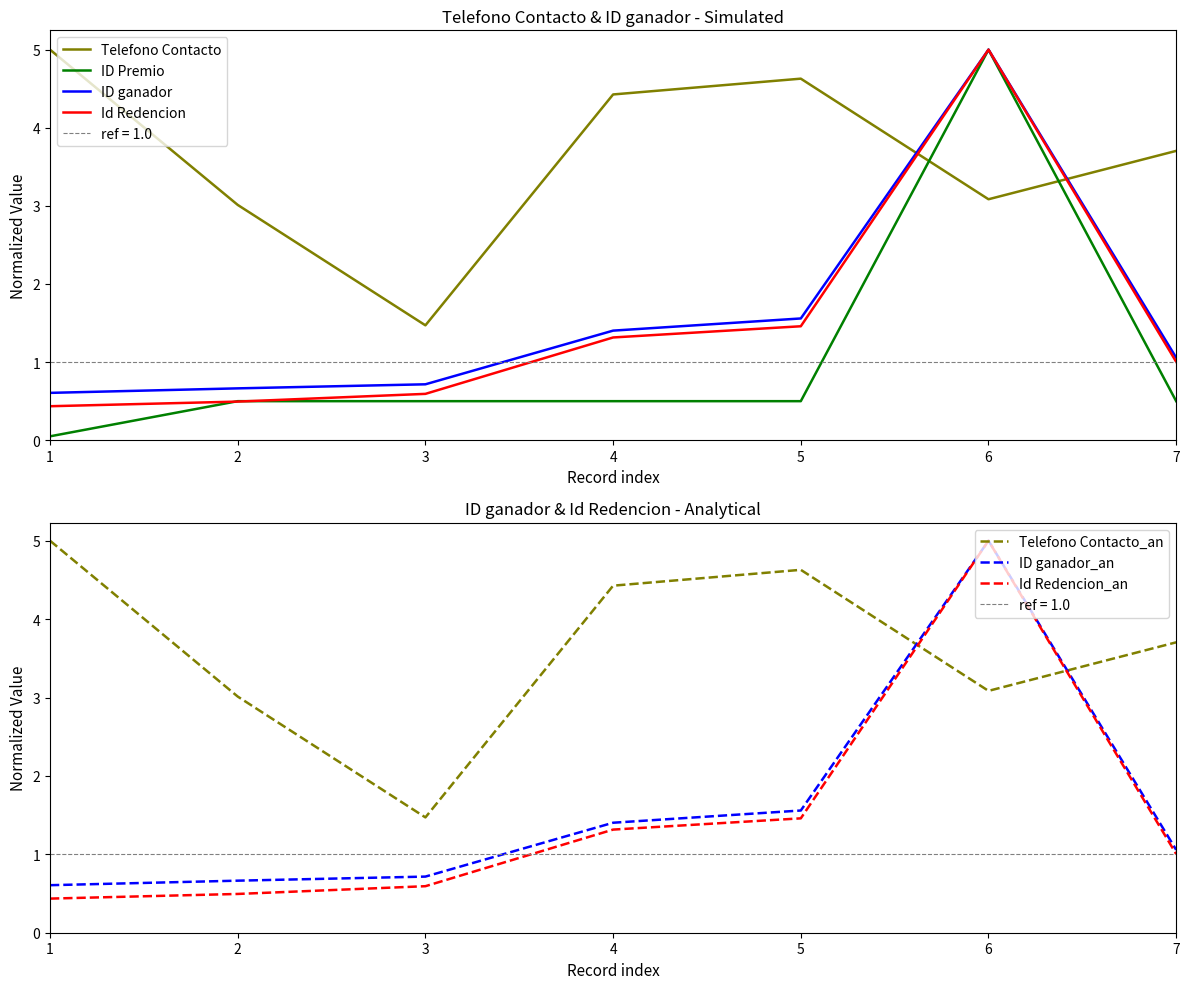

How many series are shown in this chart?

4